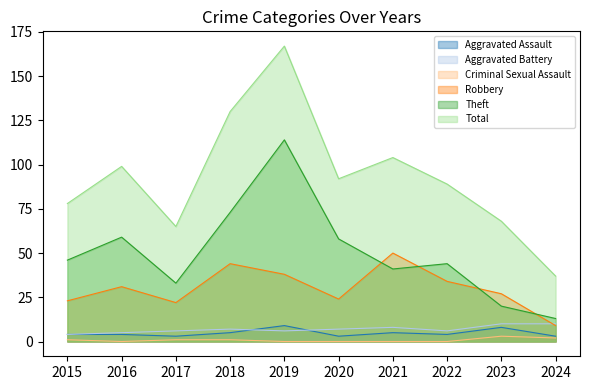

Reading right to left, transcribe all the data shown in this chart.

Aggravated Assault: 2024=3	2023=8	2022=4	2021=5	2020=3	2019=9	2018=5	2017=3	2016=4	2015=4
Aggravated Battery: 2024=10	2023=10	2022=6	2021=8	2020=7	2019=6	2018=7	2017=6	2016=5	2015=4
Criminal Sexual Assault: 2024=2	2023=3	2022=0	2021=0	2020=0	2019=0	2018=1	2017=1	2016=0	2015=1
Robbery: 2024=9	2023=27	2022=34	2021=50	2020=24	2019=38	2018=44	2017=22	2016=31	2015=23
Theft: 2024=13	2023=20	2022=44	2021=41	2020=58	2019=114	2018=73	2017=33	2016=59	2015=46
Total: 2024=37	2023=68	2022=89	2021=104	2020=92	2019=167	2018=130	2017=65	2016=99	2015=78